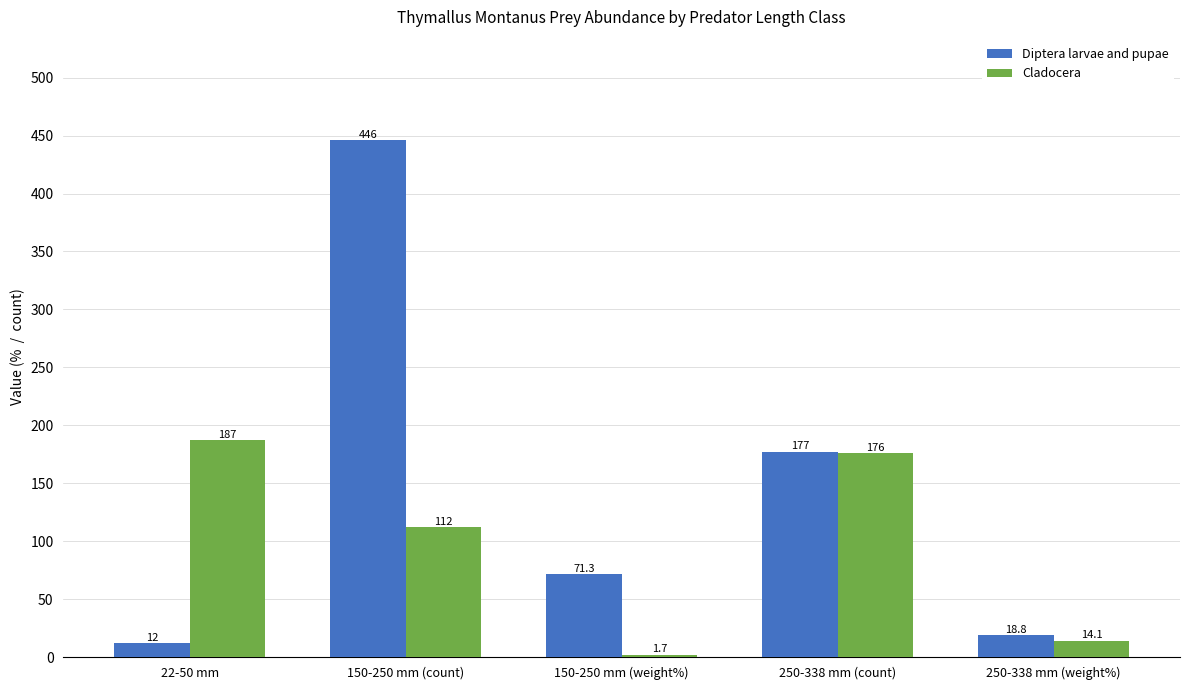

What is the maximum value shown in the chart?

446.0